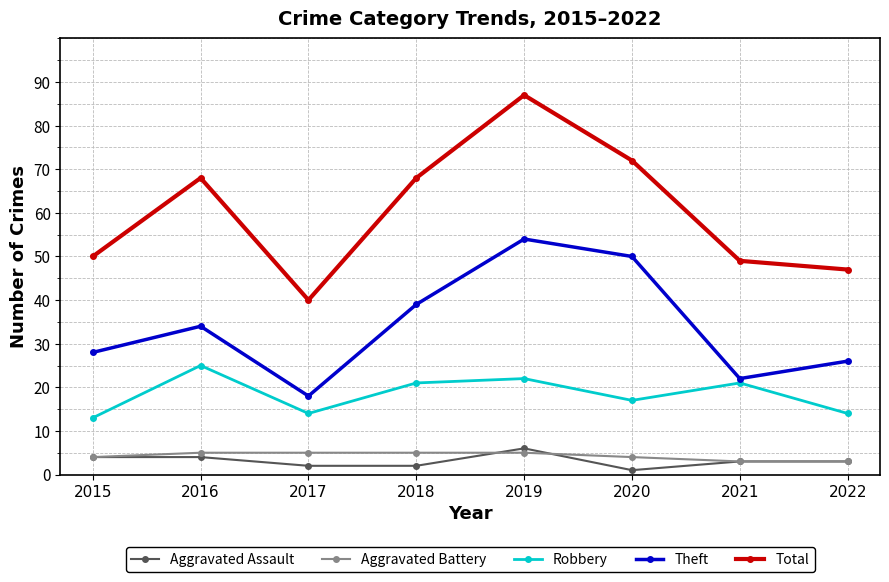

Rank the series by their maximum value, from highest to lowest.

Total, Theft, Robbery, Aggravated Assault, Aggravated Battery